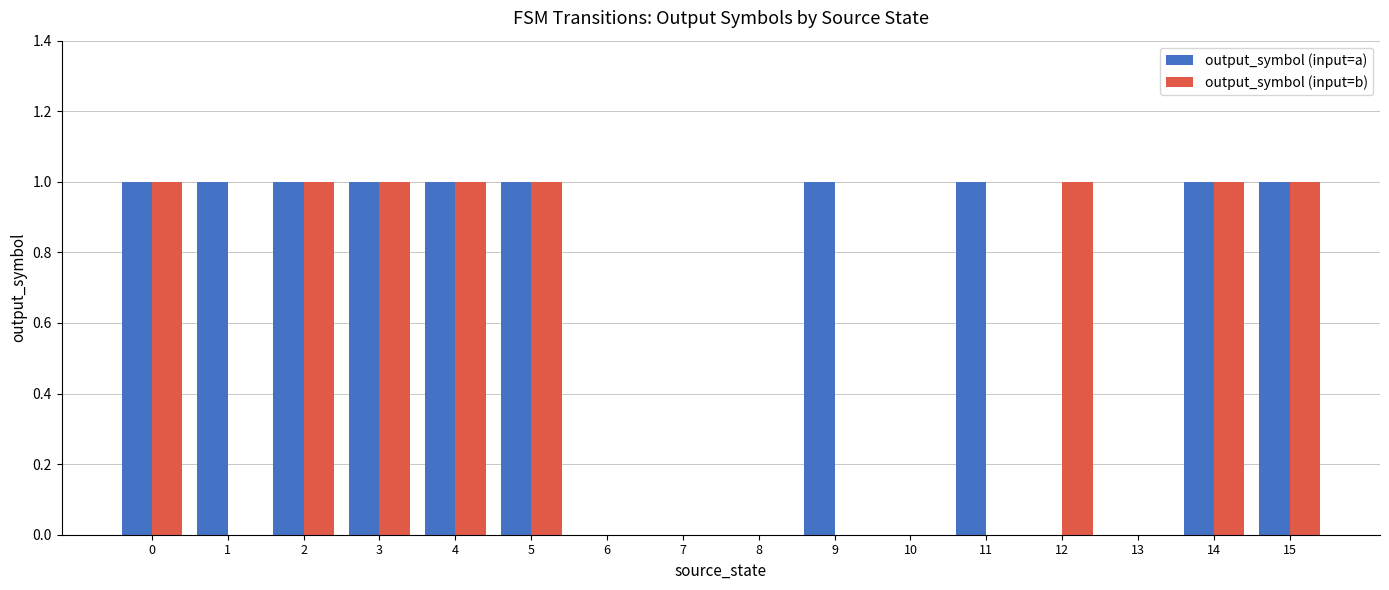

True or false: output_symbol (input=a) has a value of 1 at 11.

True